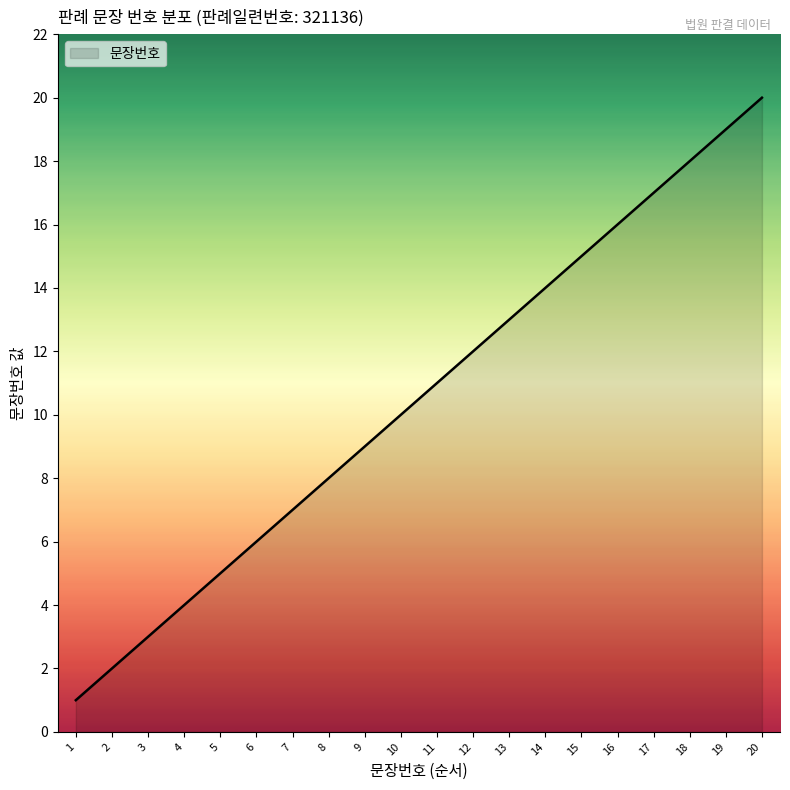

True or false: the data has more than 0 interior local peaks.

False